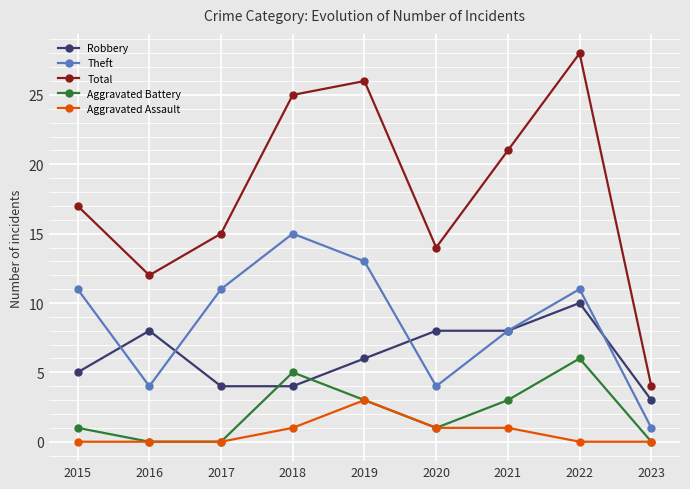

What is the spread (max minus min) of values at 2015?

17